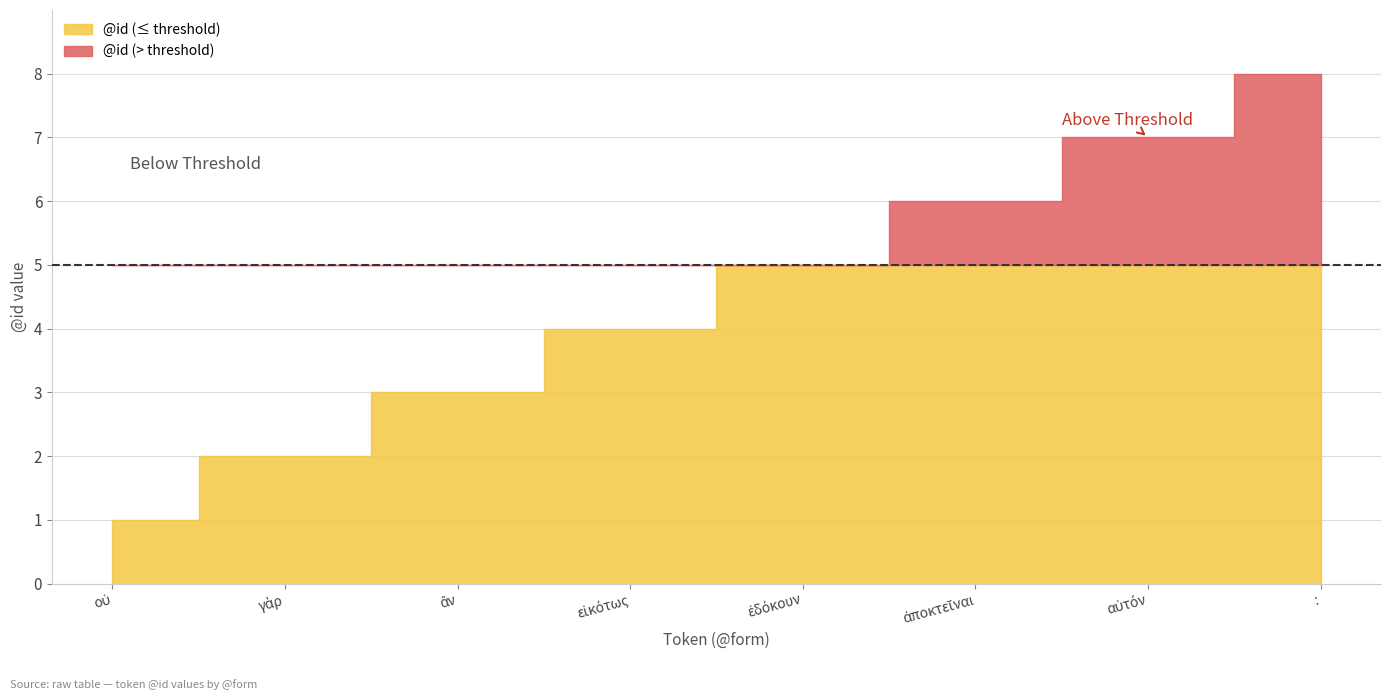

Reading right to left, what are all the values shown in this chart?

:=8	αὐτόν=7	ἀποκτεῖναι=6	ἐδόκουν=5	εἰκότως=4	ἂν=3	γὰρ=2	οὐ=1